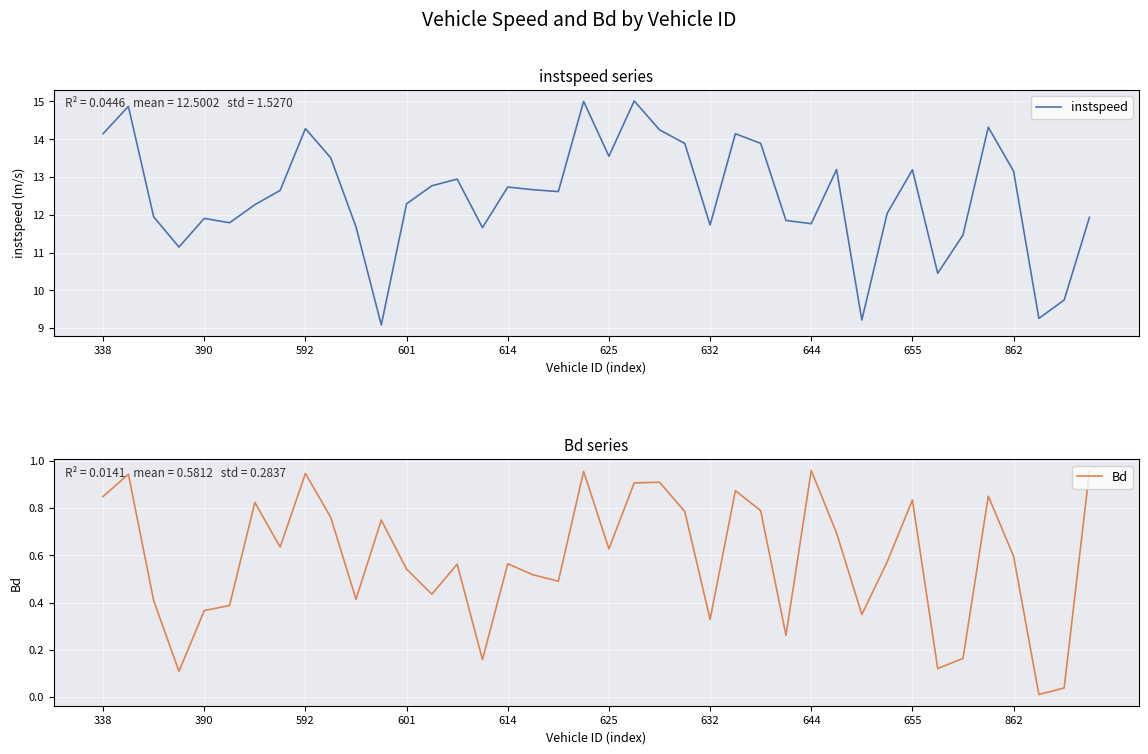

Which series has the widest spread of values?

instspeed